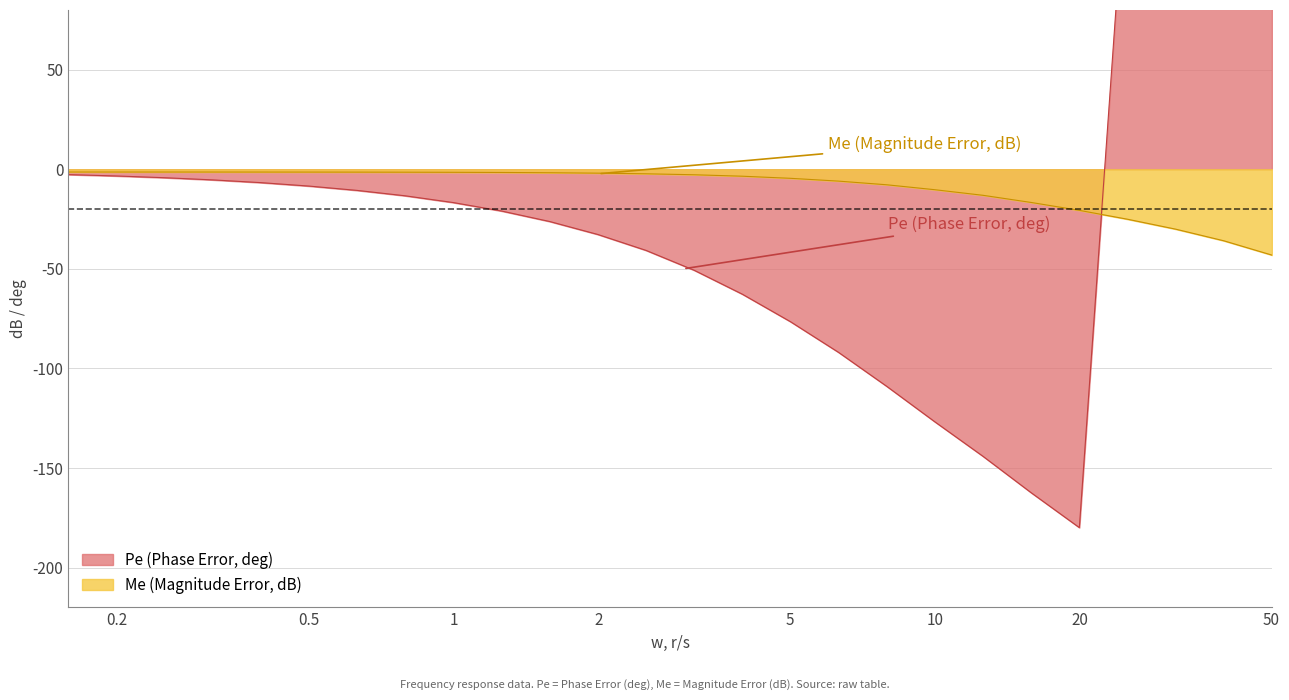

How many interior local peaks does the Pe series have?

1